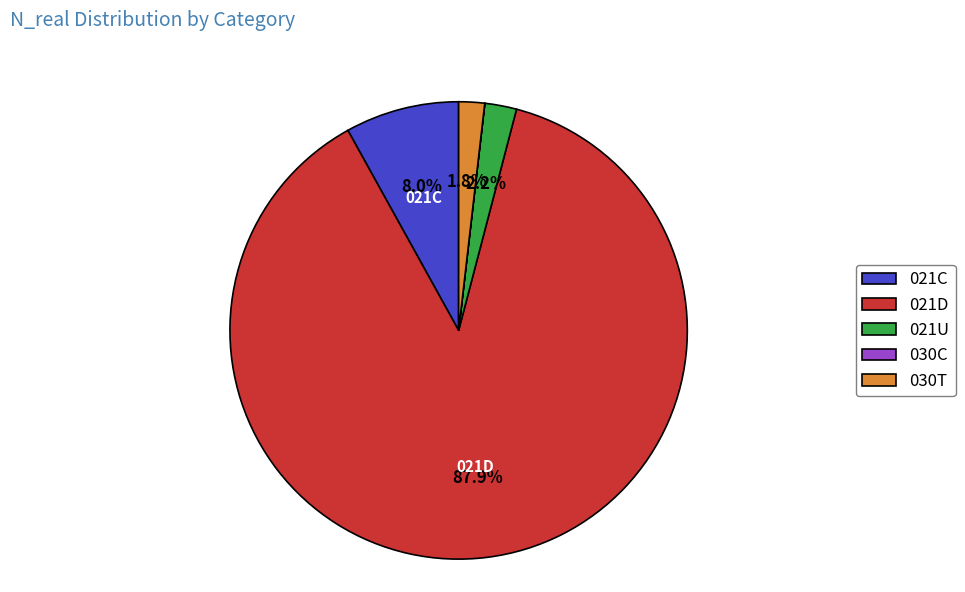

What is the largest slice in the pie chart?

021D